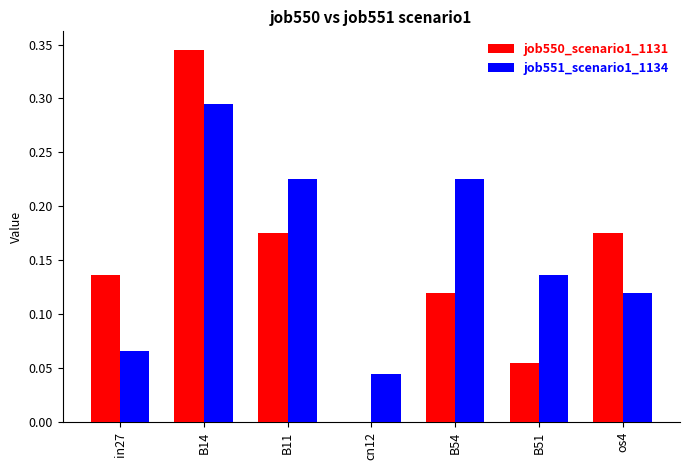

What is the sum of all job550_scenario1_1131 values?

1.0